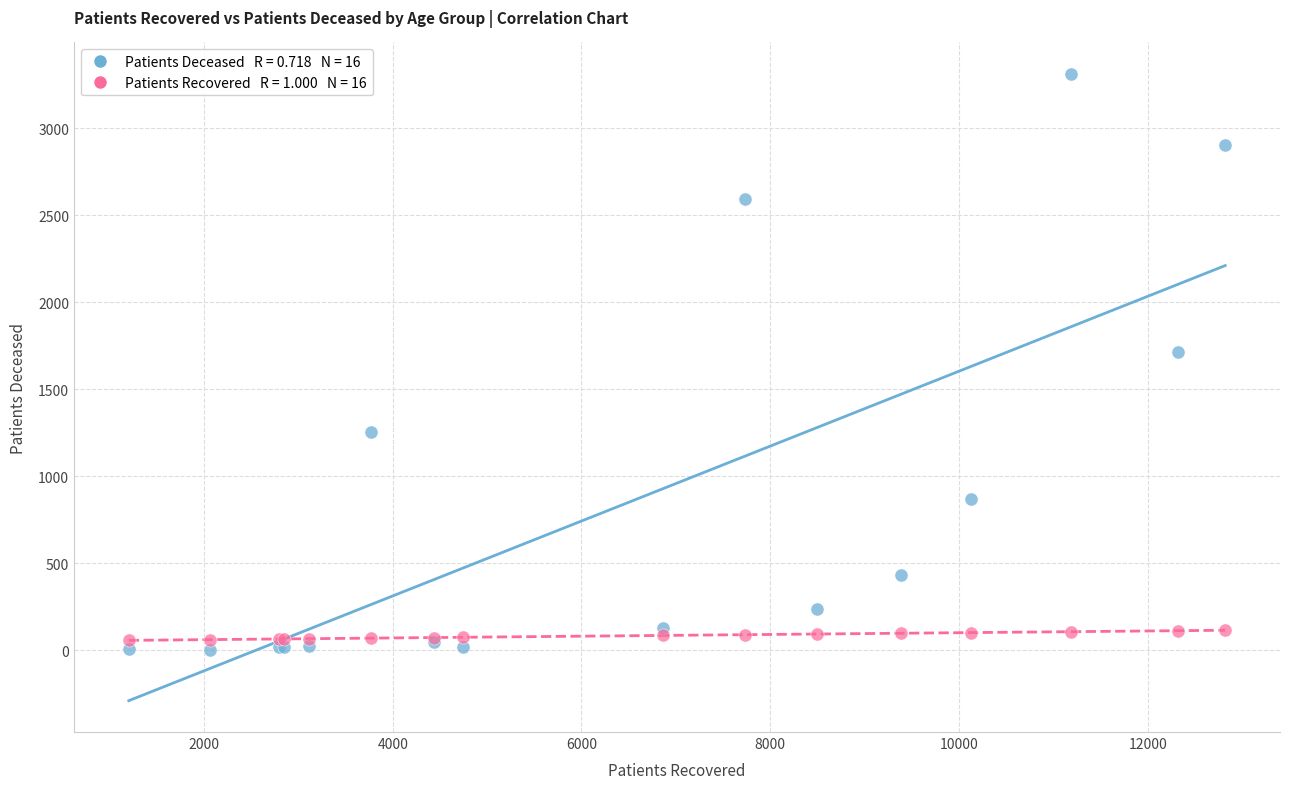

Across all series, what Y value is closest to 1658?

1716.0